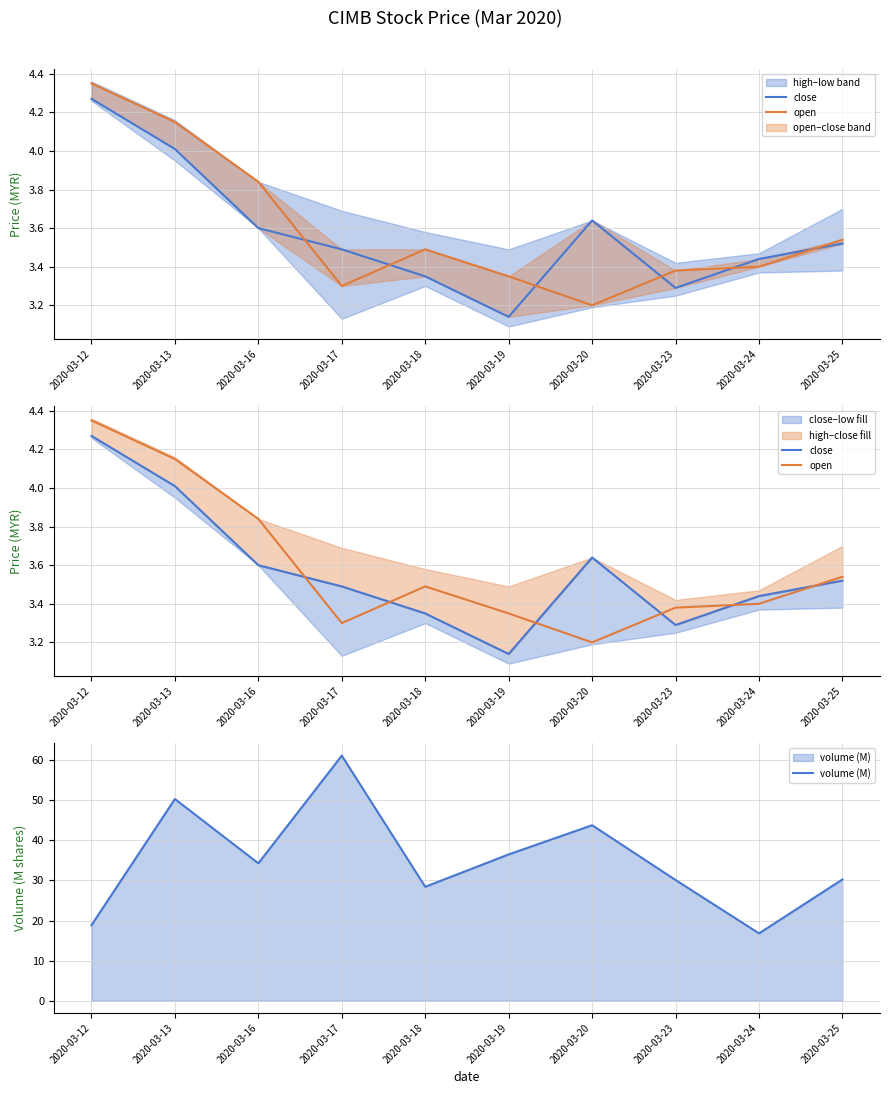

What is the spread (max minus min) of values at 2020-03-19?

33.4